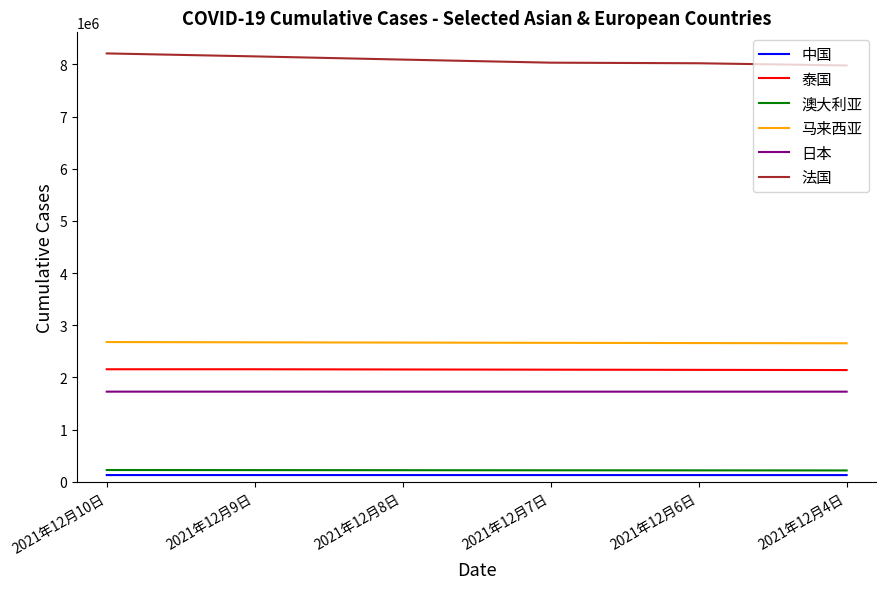

How many lines are shown in the chart?

6